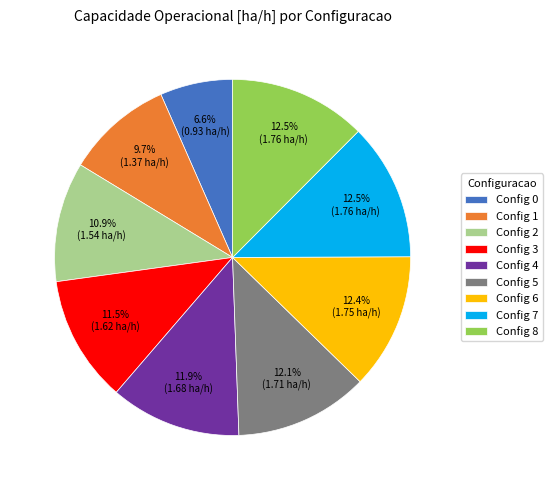

What portion of the pie excludes Config 4?

88.1%